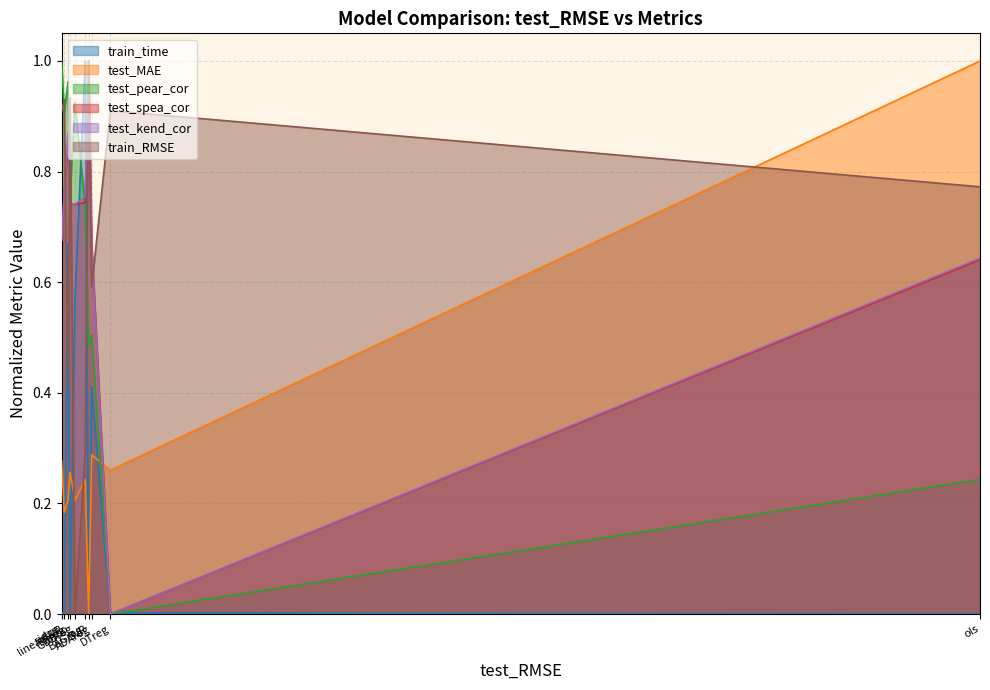

Is it true that train_RMSE equals 1.5 at SVR?

False